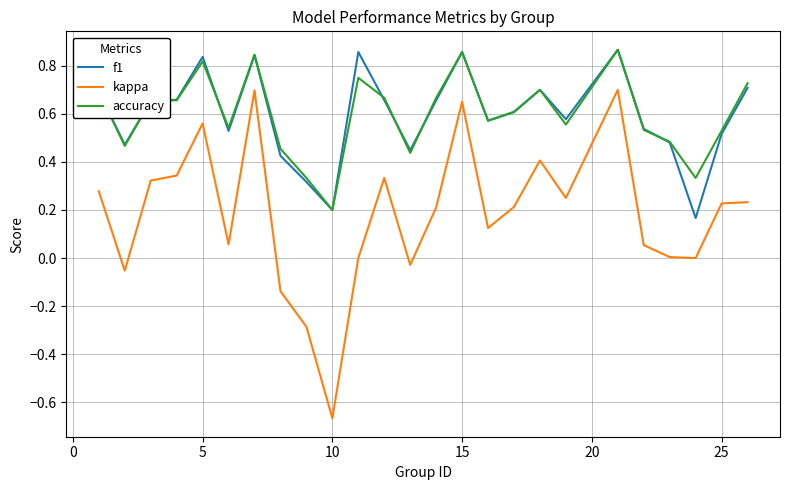

True or false: kappa and f1 intersect in this chart.

False